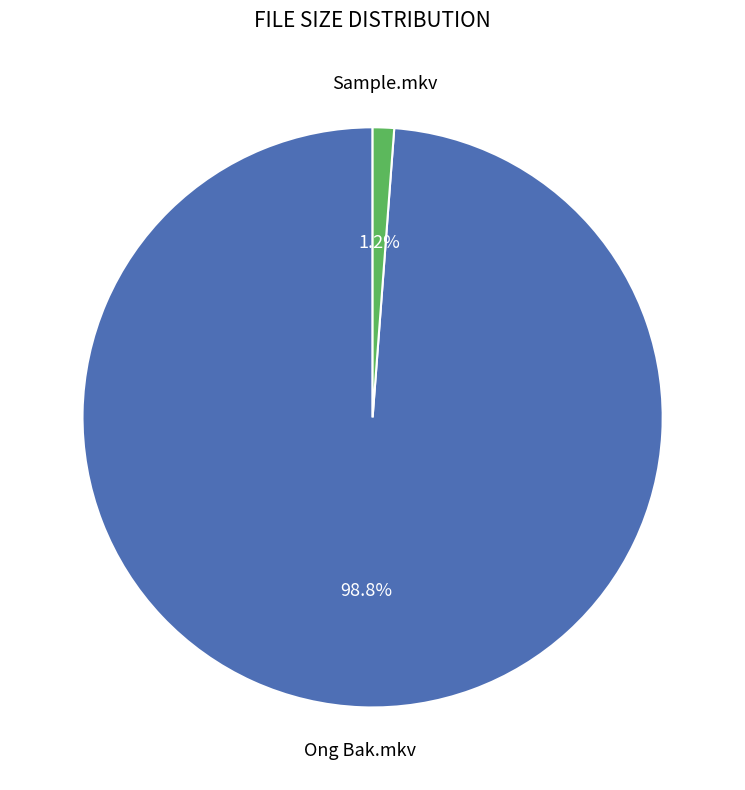

To the nearest percent, what is the difference between the largest and smallest slice percentages?

98%